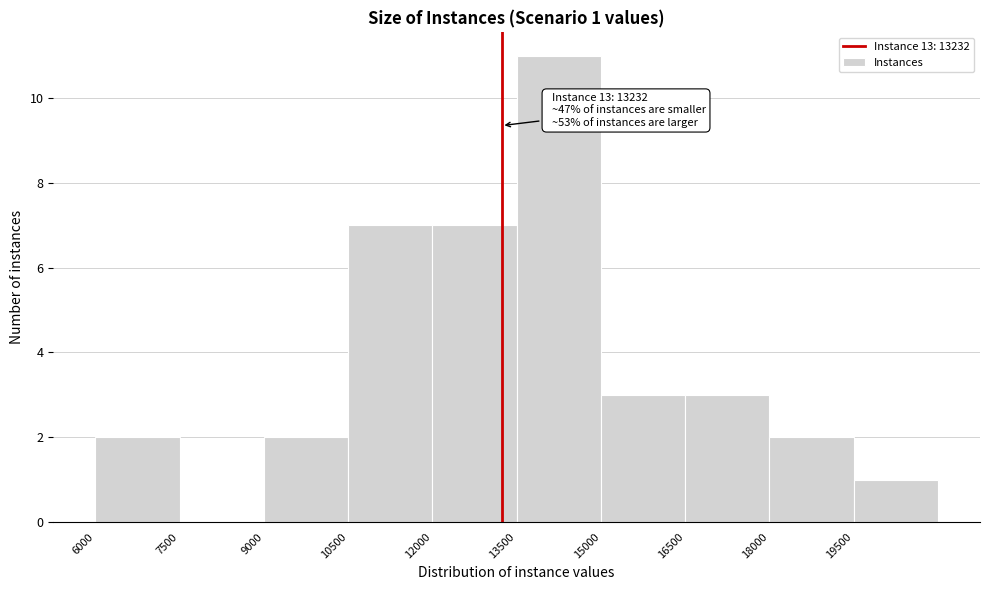

Over which range of the x-axis is the bar tallest?

13500 to 15000